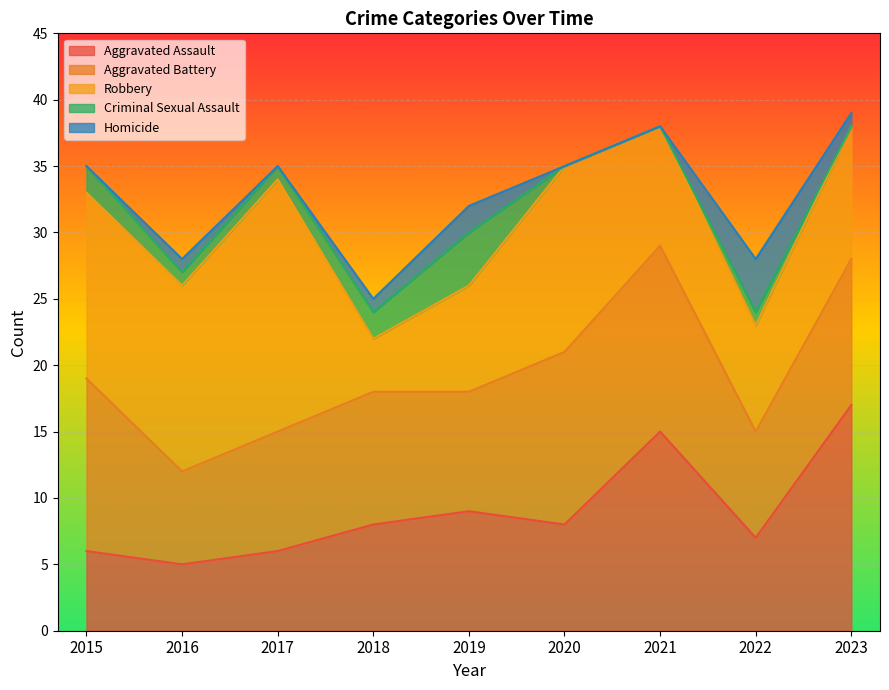

How many lines are shown in the chart?

5